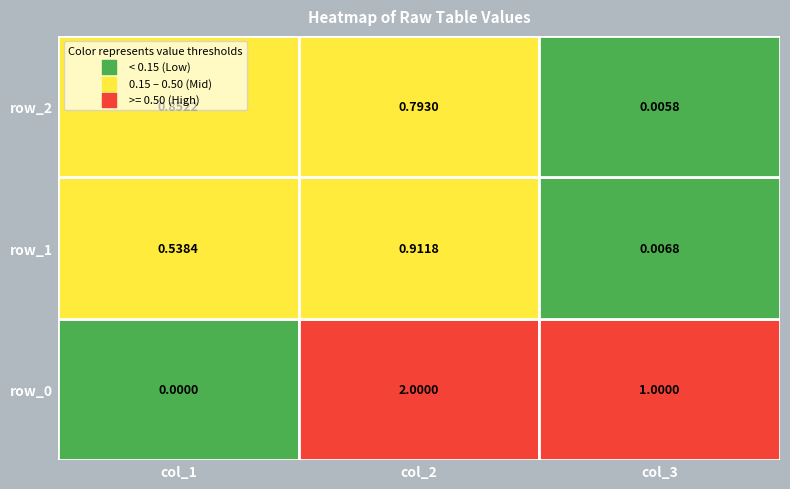

True or false: col_2 has a value of 0.5 at 1.

False